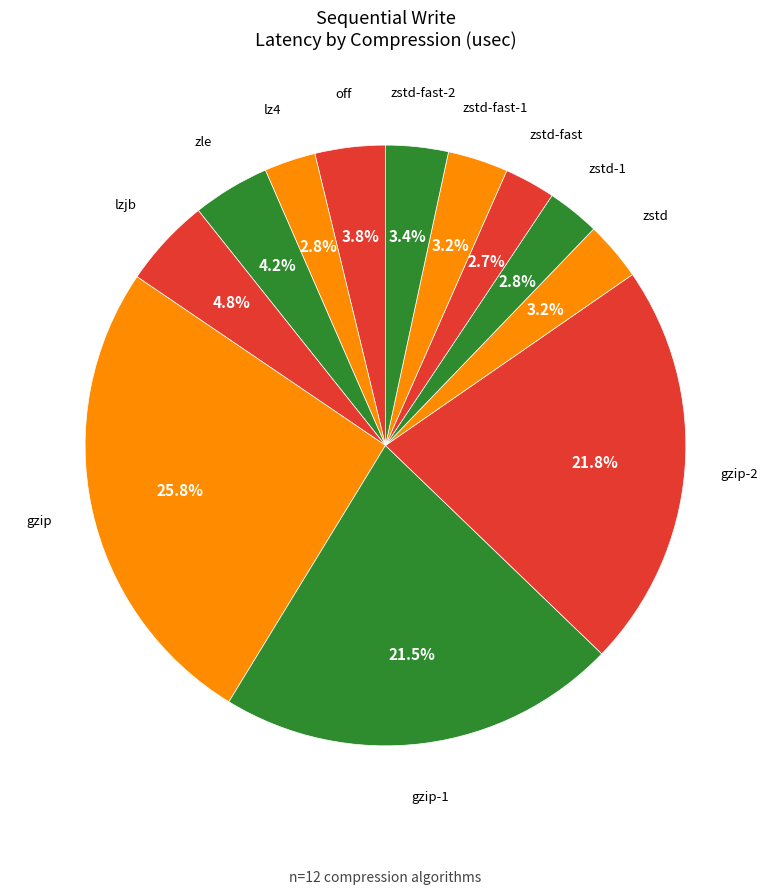

Which category has the biggest portion of the pie?

gzip